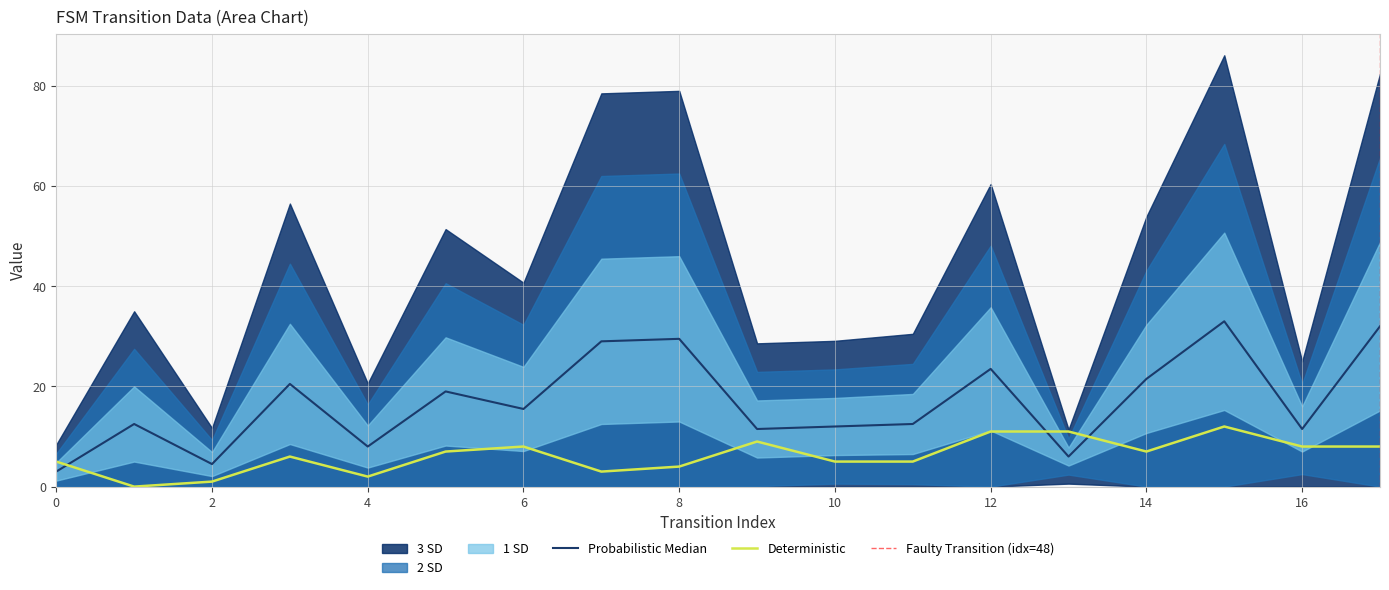

What is the maximum value for Deterministic?

12.0